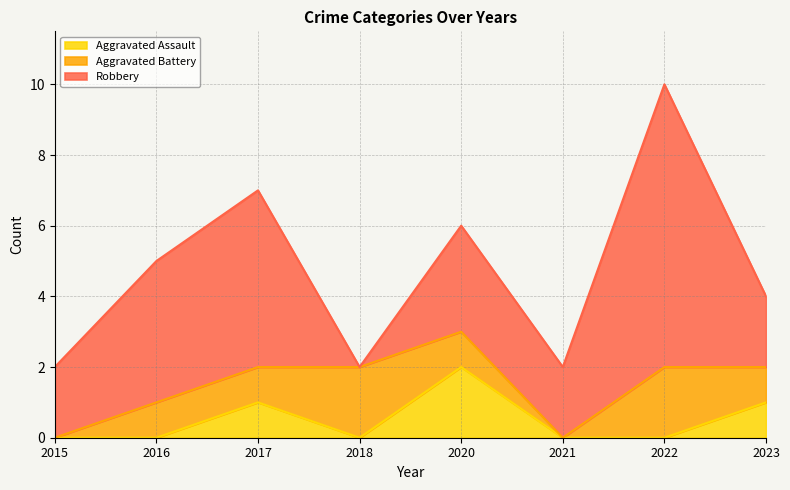

At which category is the sum across all series the highest?

2022